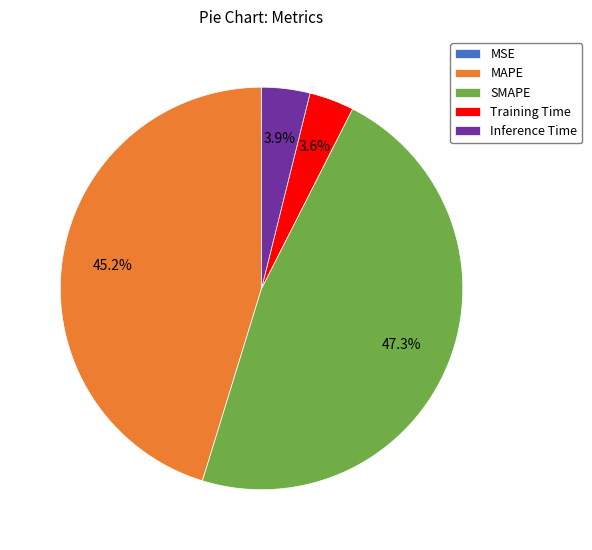

What is the largest slice in the pie chart?

SMAPE